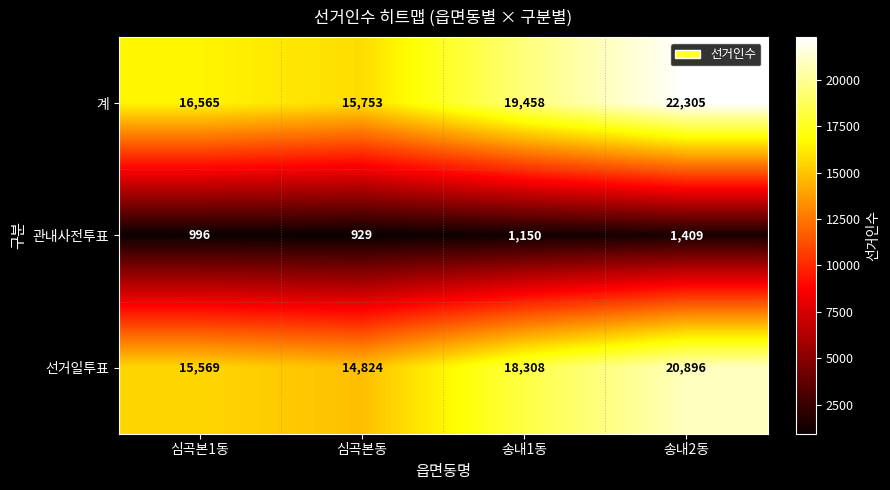

Where is 관내사전투표 nearest to the value 1169?

송내1동